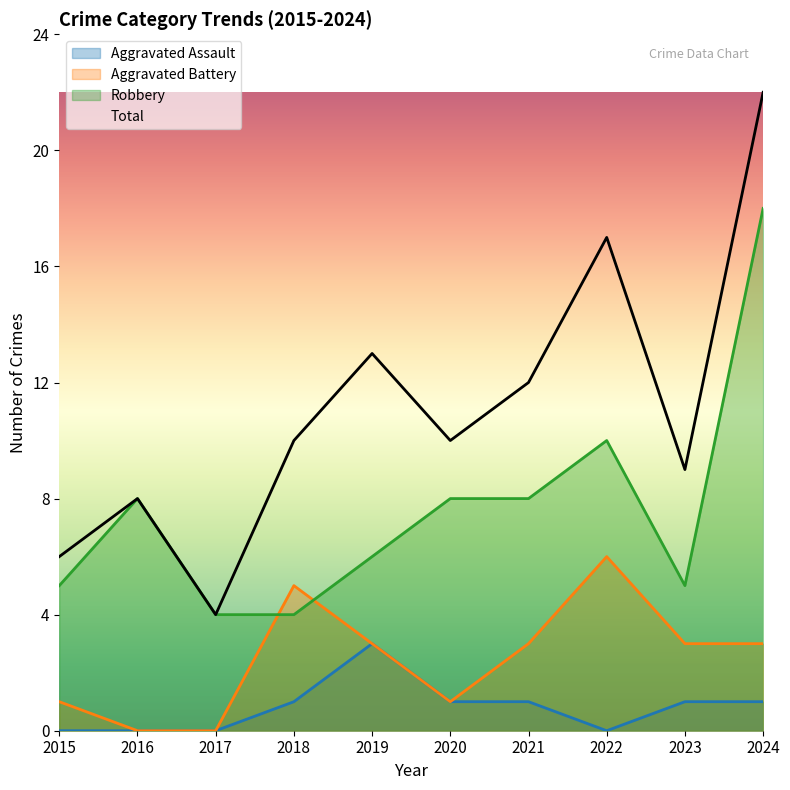

At which category does Total reach its first local valley?

2017